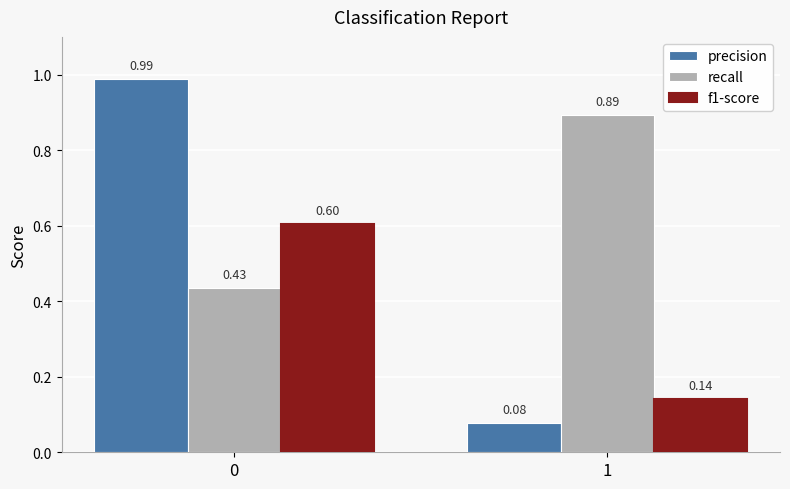

Which series changed the most between 0 and 1?

precision